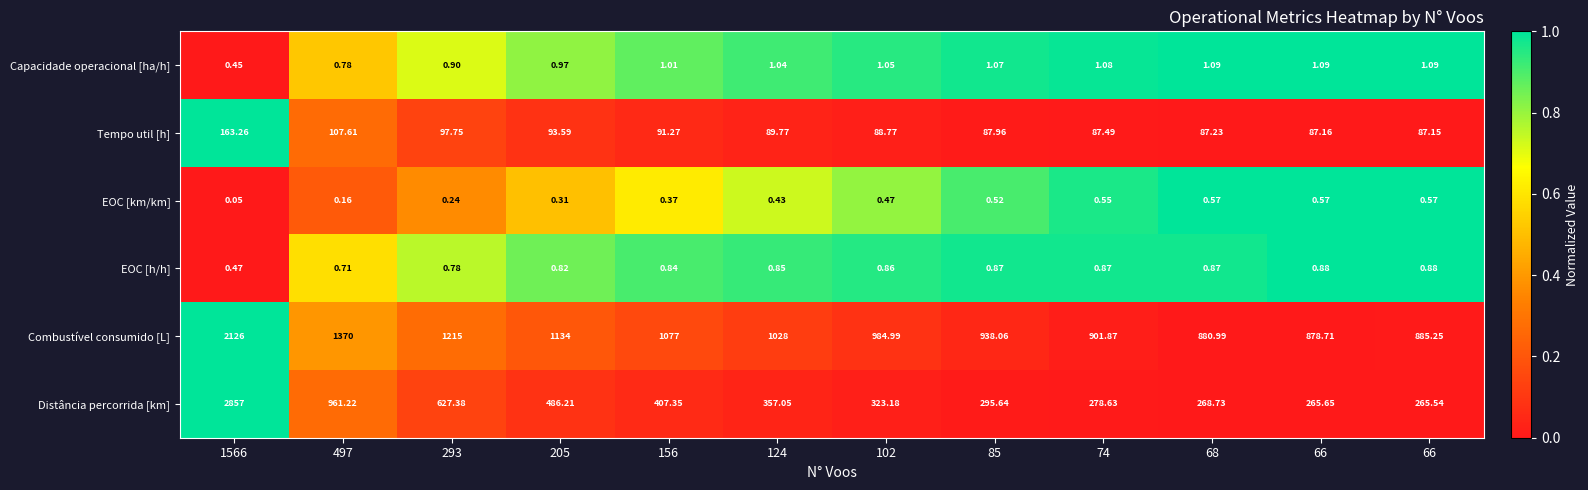

At 85, list the series in order from largest to smallest.

Combustível consumido [L], Distância percorrida [km], Tempo util [h], Capacidade operacional [ha/h], EOC [h/h], EOC [km/km]